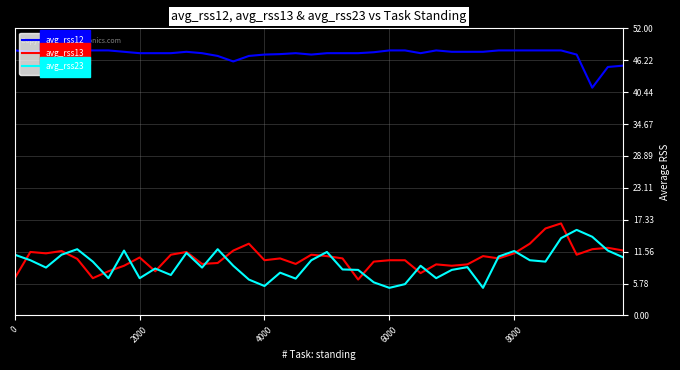

Which series has the largest total across all categories?

avg_rss12